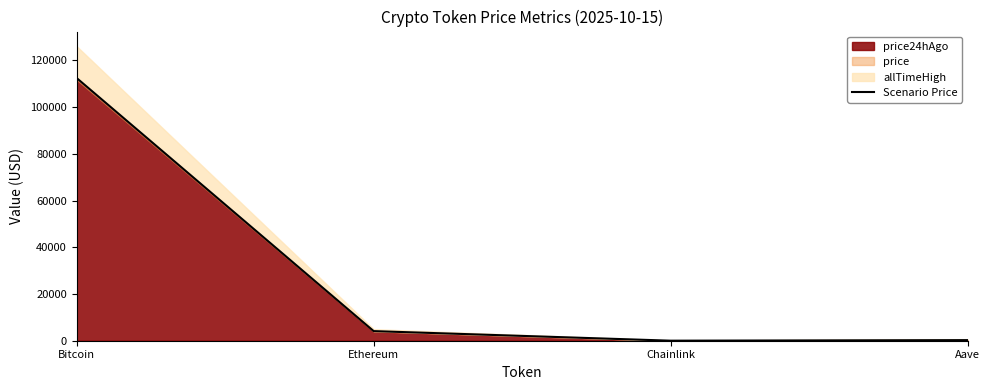

List the labels in order of value, largest first.

Bitcoin, Ethereum, Aave, Chainlink